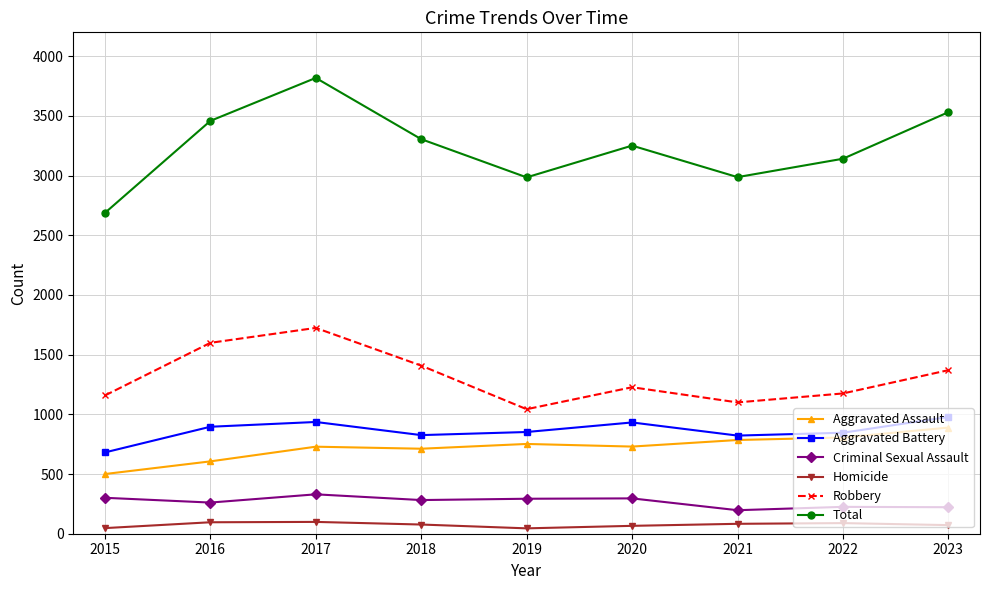

True or false: Aggravated Battery and Criminal Sexual Assault cross at least once.

False